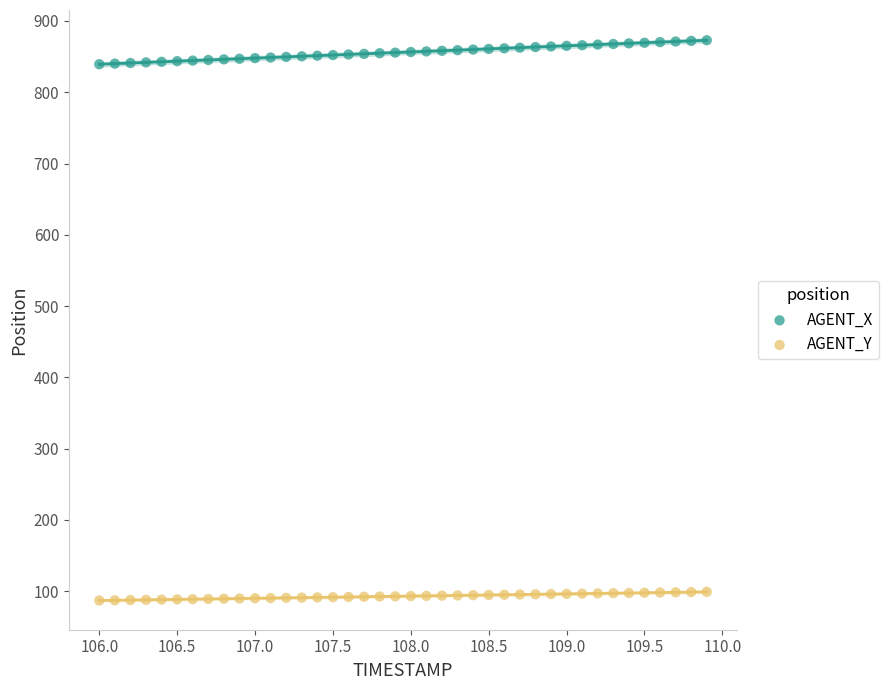

What are all the series names shown in the legend?

AGENT_X, AGENT_Y